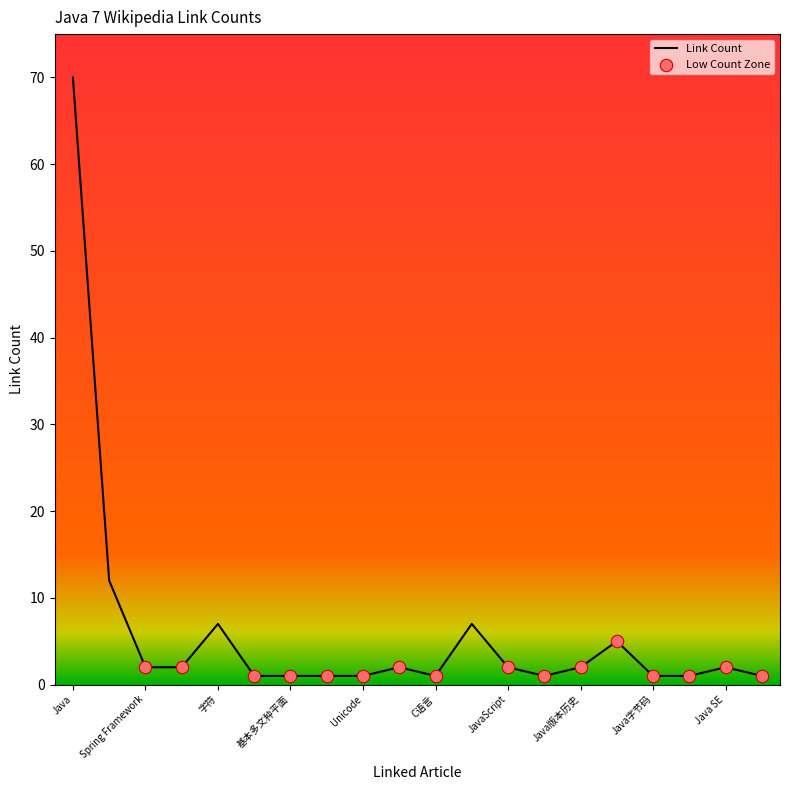

What is the difference between the maximum and minimum values?

69